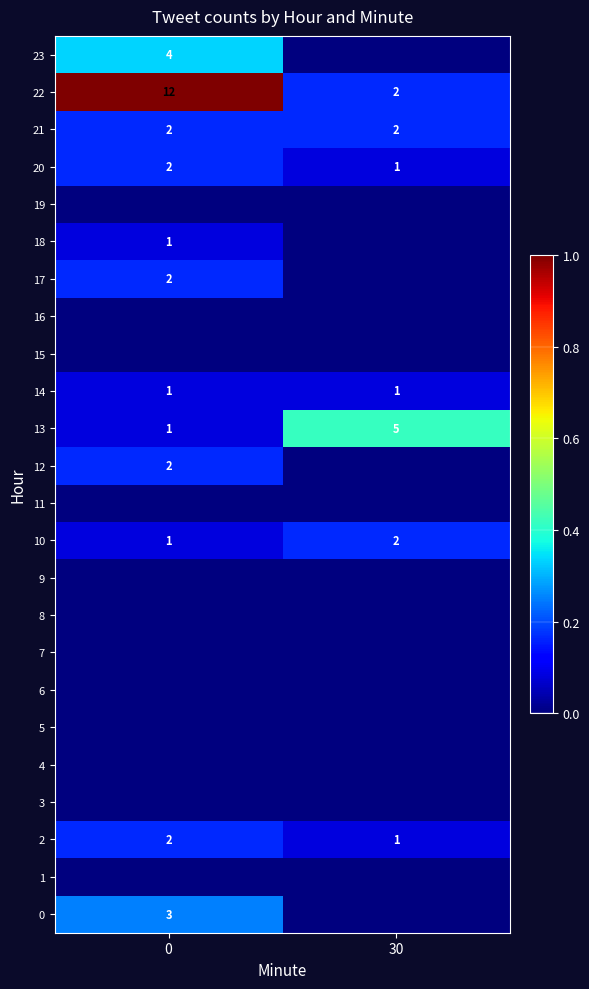

What is the sum of the 2 values at 30 and 0?

3